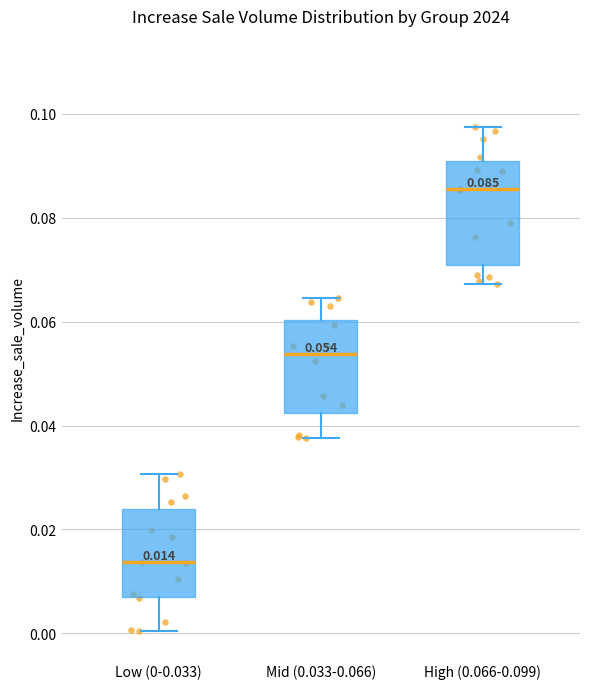

Which box is the tallest, from its lower edge to its upper edge?

High (0.066-0.099)